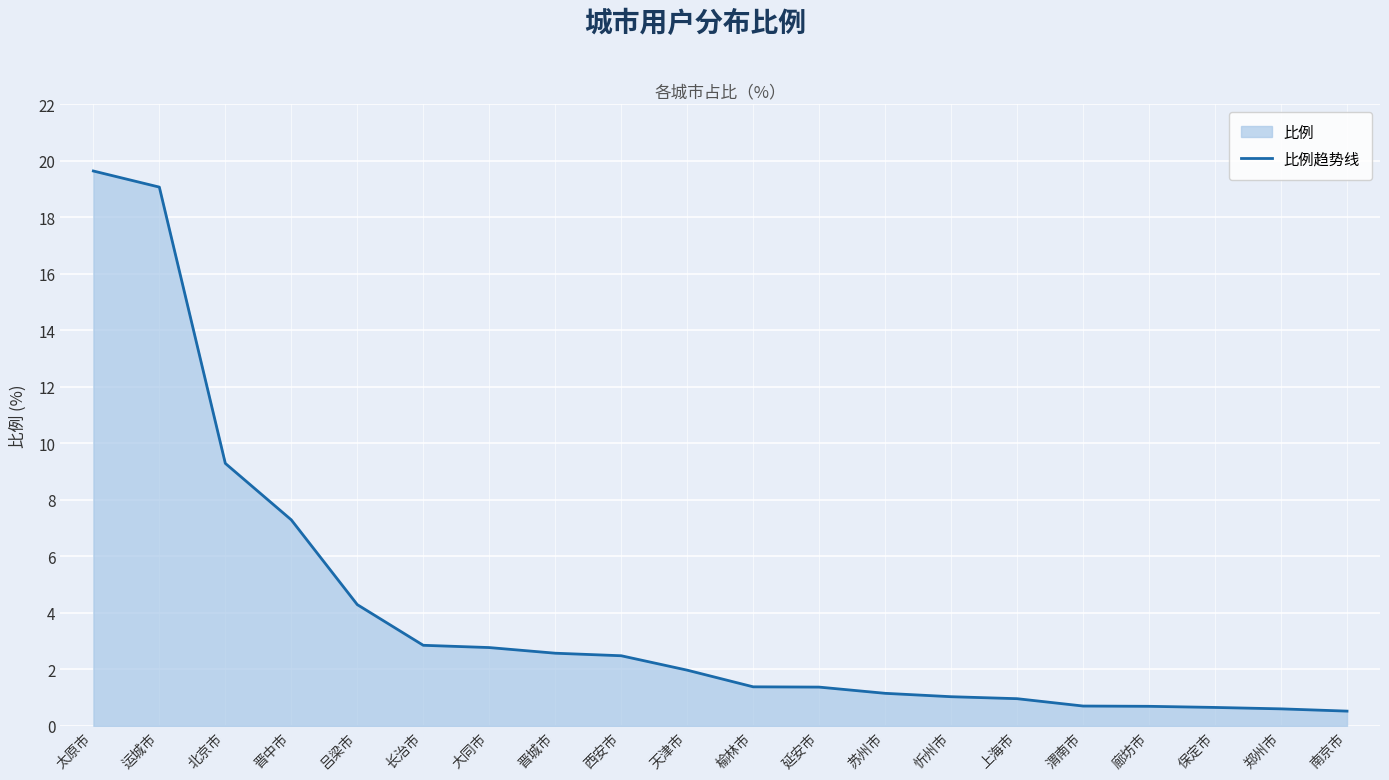

Reading left to right, transcribe all the data shown in this chart.

19.6	19.1	9.3	7.3	4.3	2.9	2.8	2.6	2.5	2.0	1.4	1.4	1.1	1.0	1.0	0.7	0.7	0.7	0.6	0.5